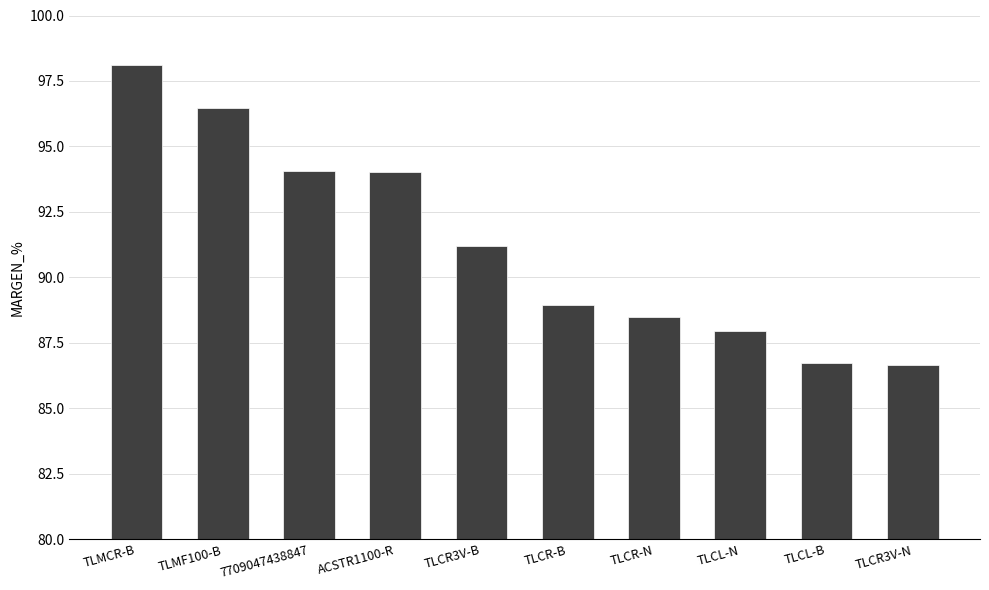

What is the label of the 7th bar from the right?

ACSTR1100-R